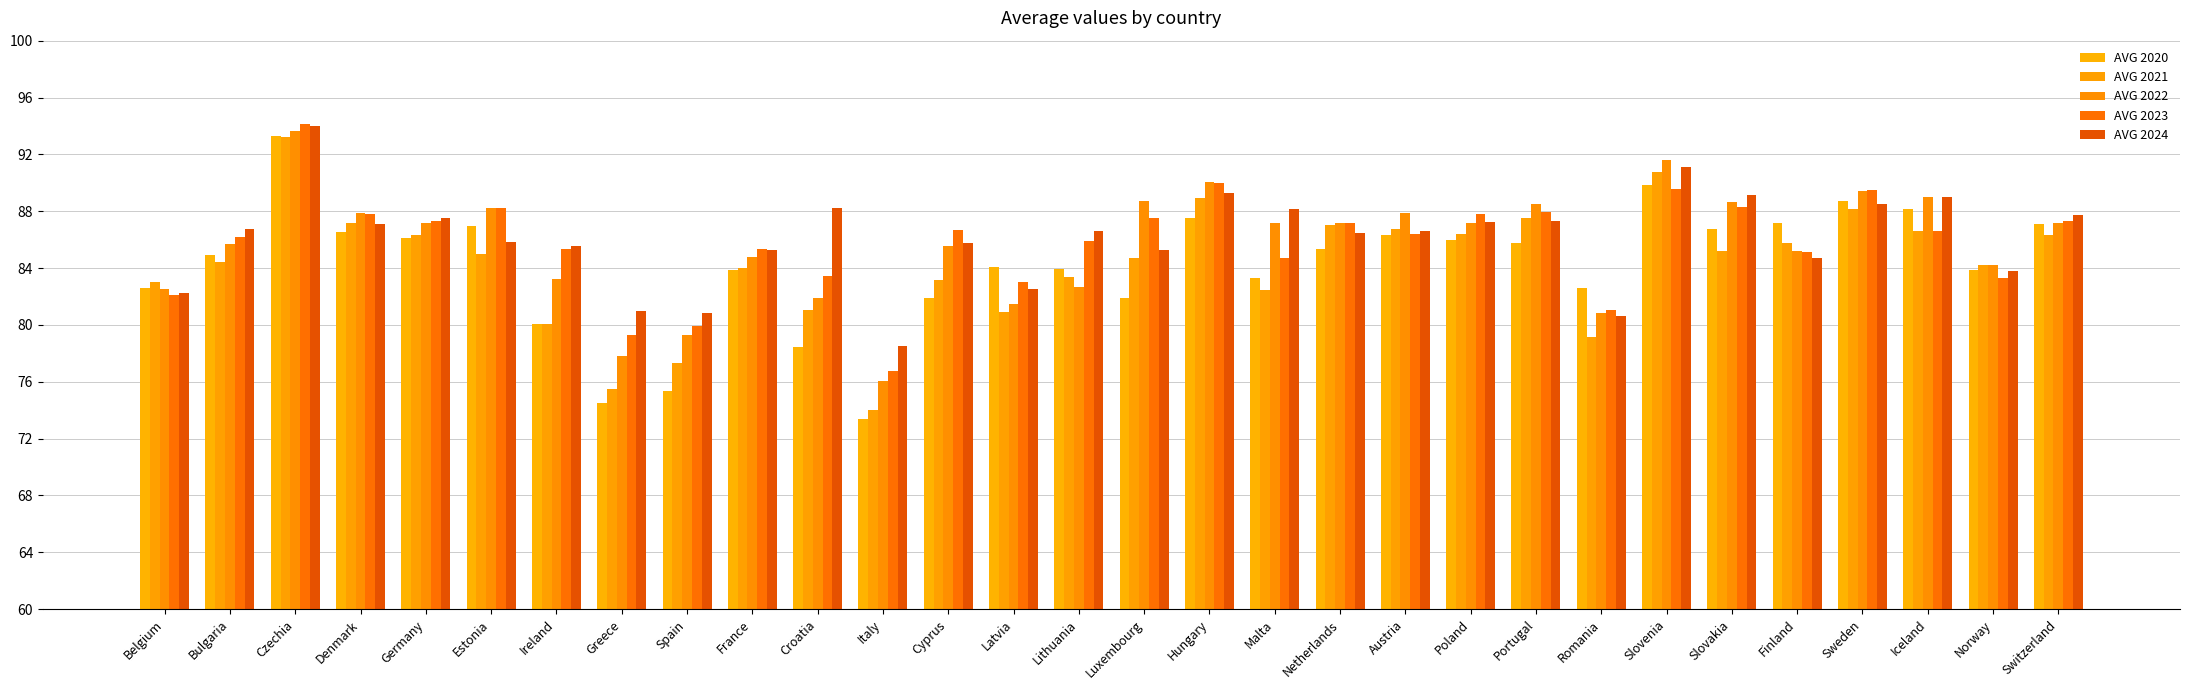

What is the difference between the maximum and minimum values in the AVG 2023 series?

17.4